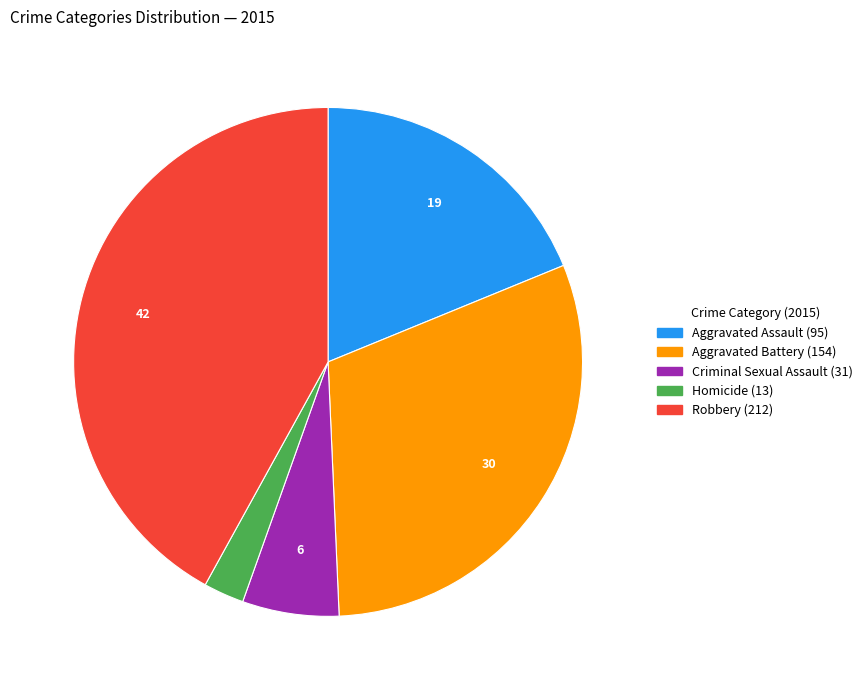

Do Aggravated Battery and Criminal Sexual Assault together represent more than half of the pie?

No